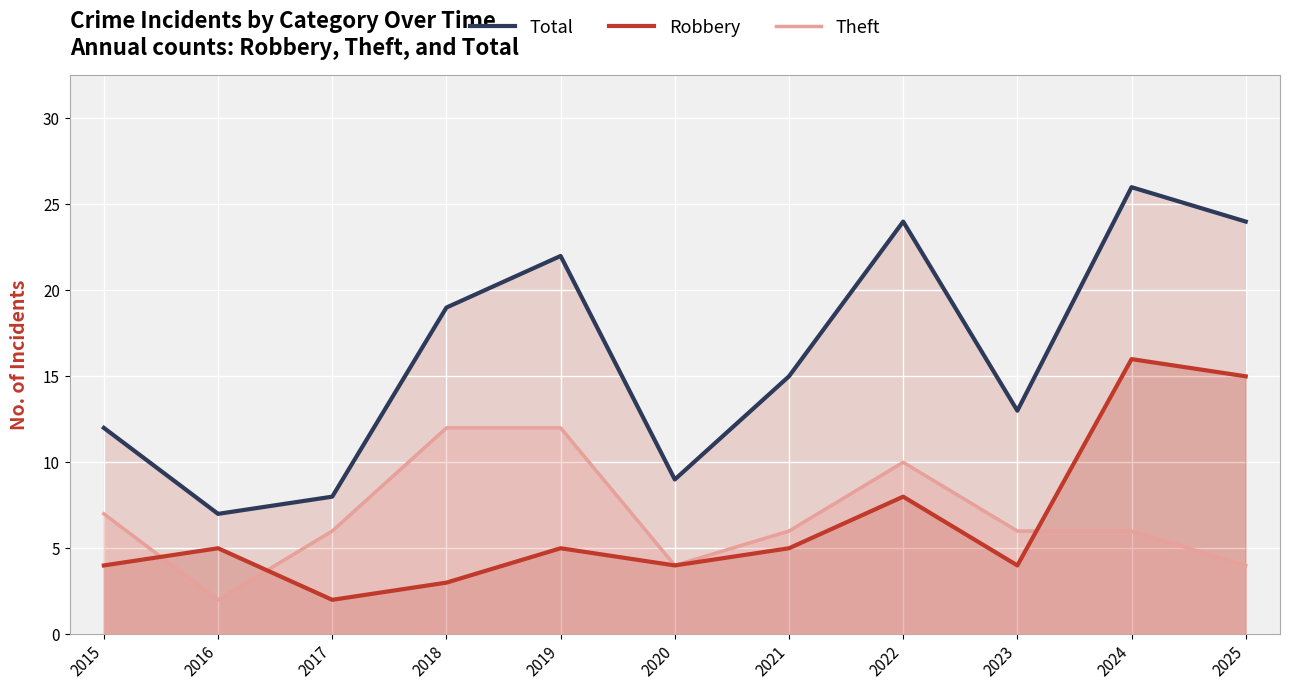

What value does the Total series have at 2018, to the nearest 5?

20